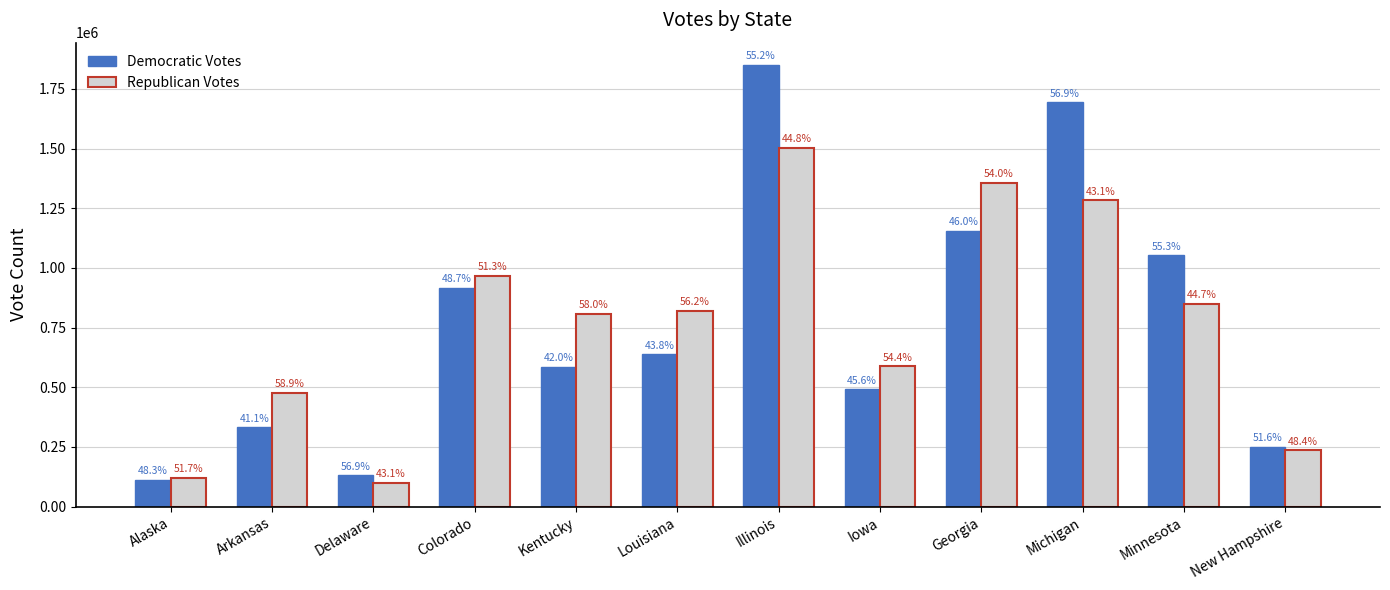

What are all the series names shown in the legend?

Democratic Votes, Republican Votes